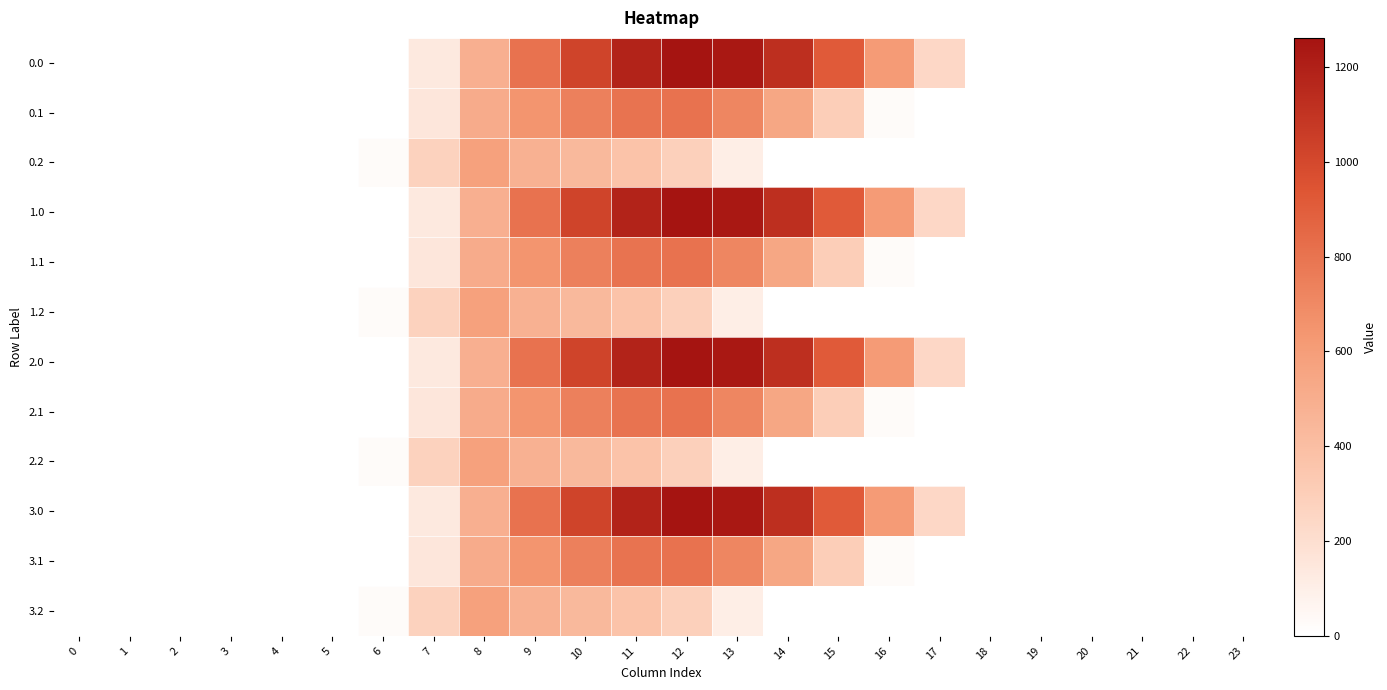

What is the maximum value shown in the chart?

1261.6